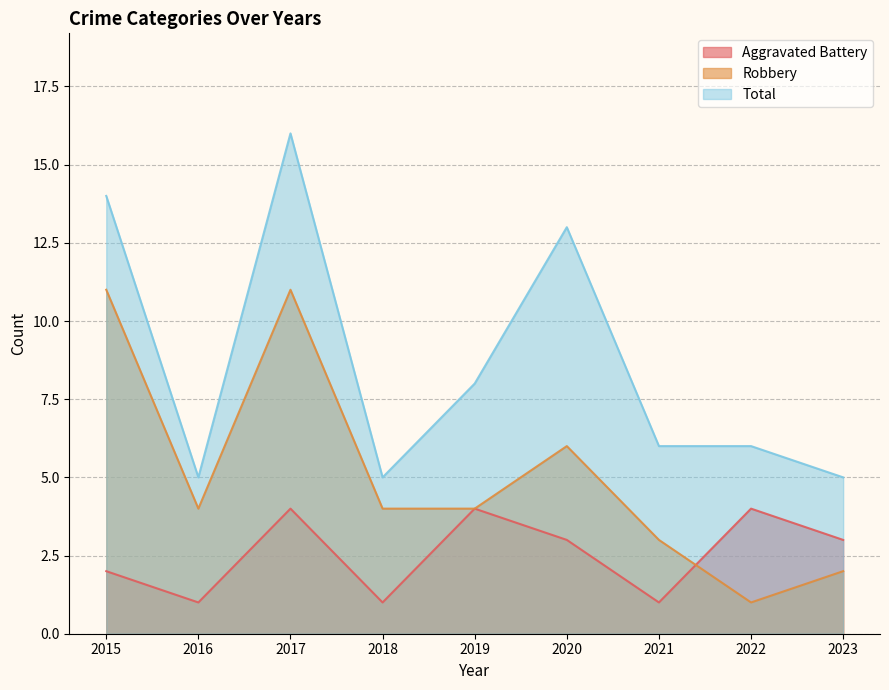

How many categories are shown in the chart?

9